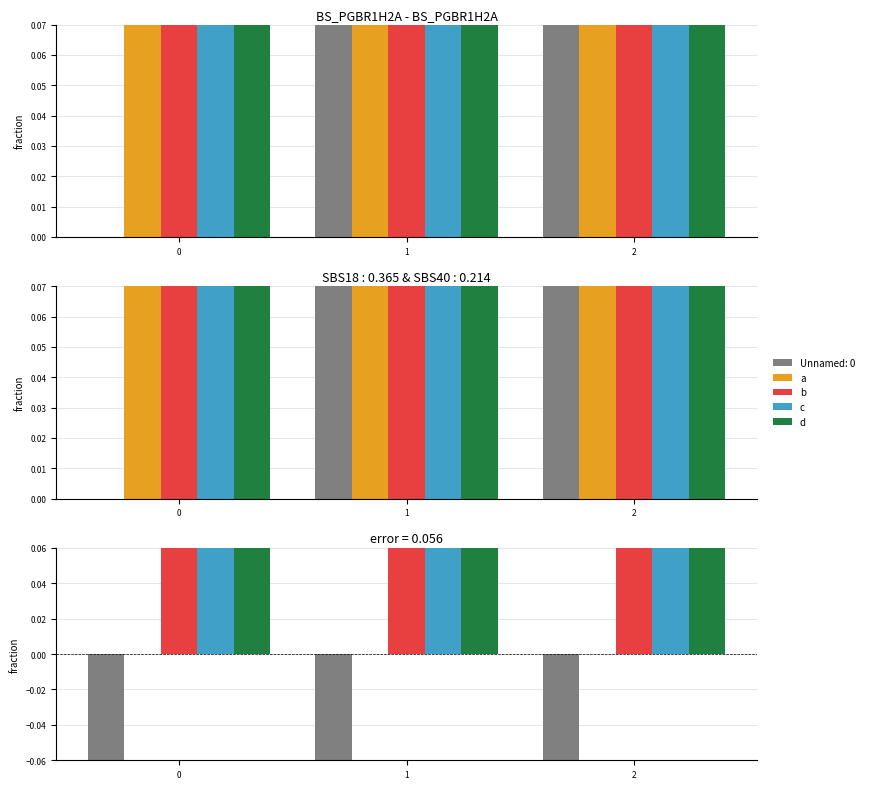

What is the sum of all c values?

6